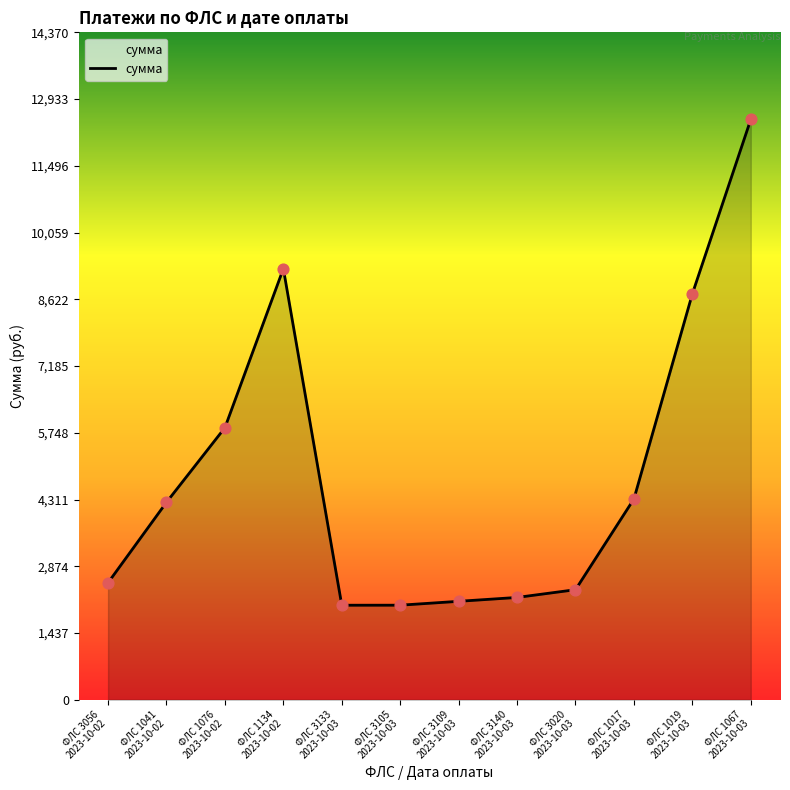

Approximately how many times larger is the value at ФЛС 1134
2023-10-02 compared to ФЛС 3109
2023-10-03?

4.4